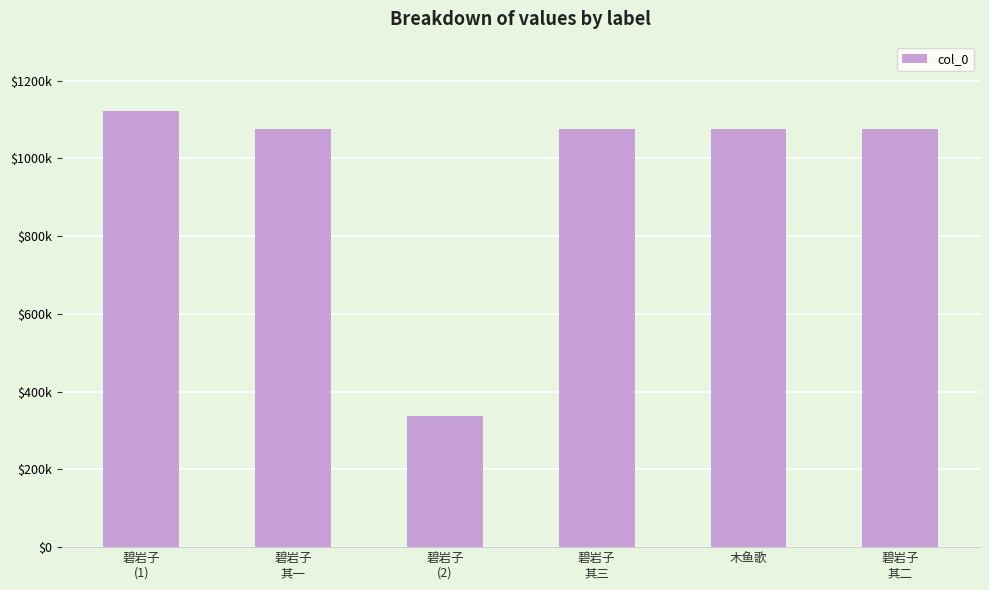

What is the sum of all values?

5761215